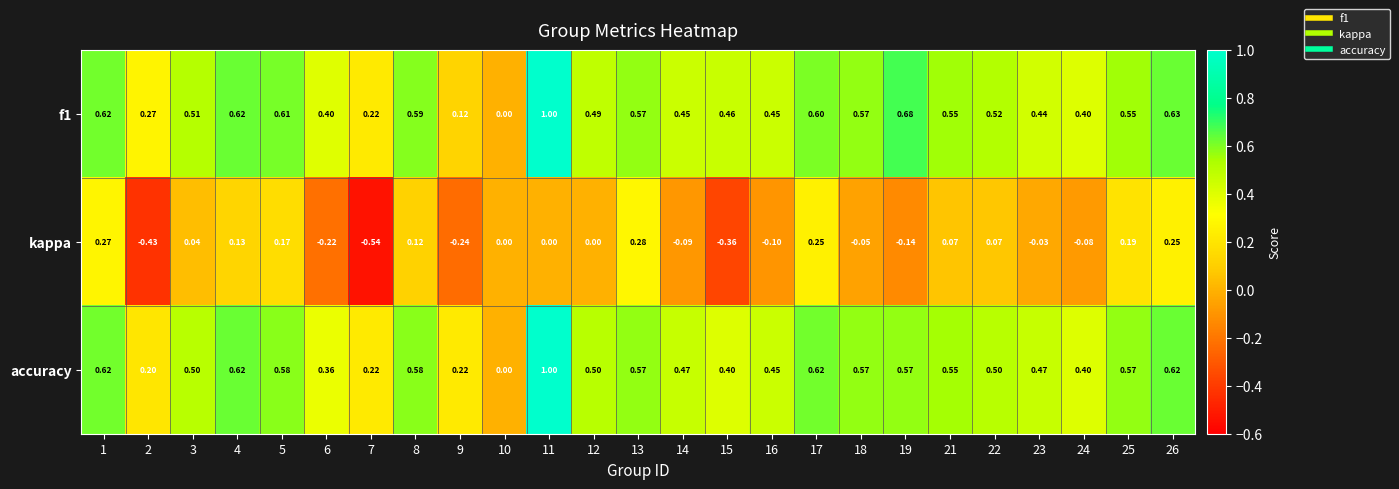

Which category has the highest value across all series?

11